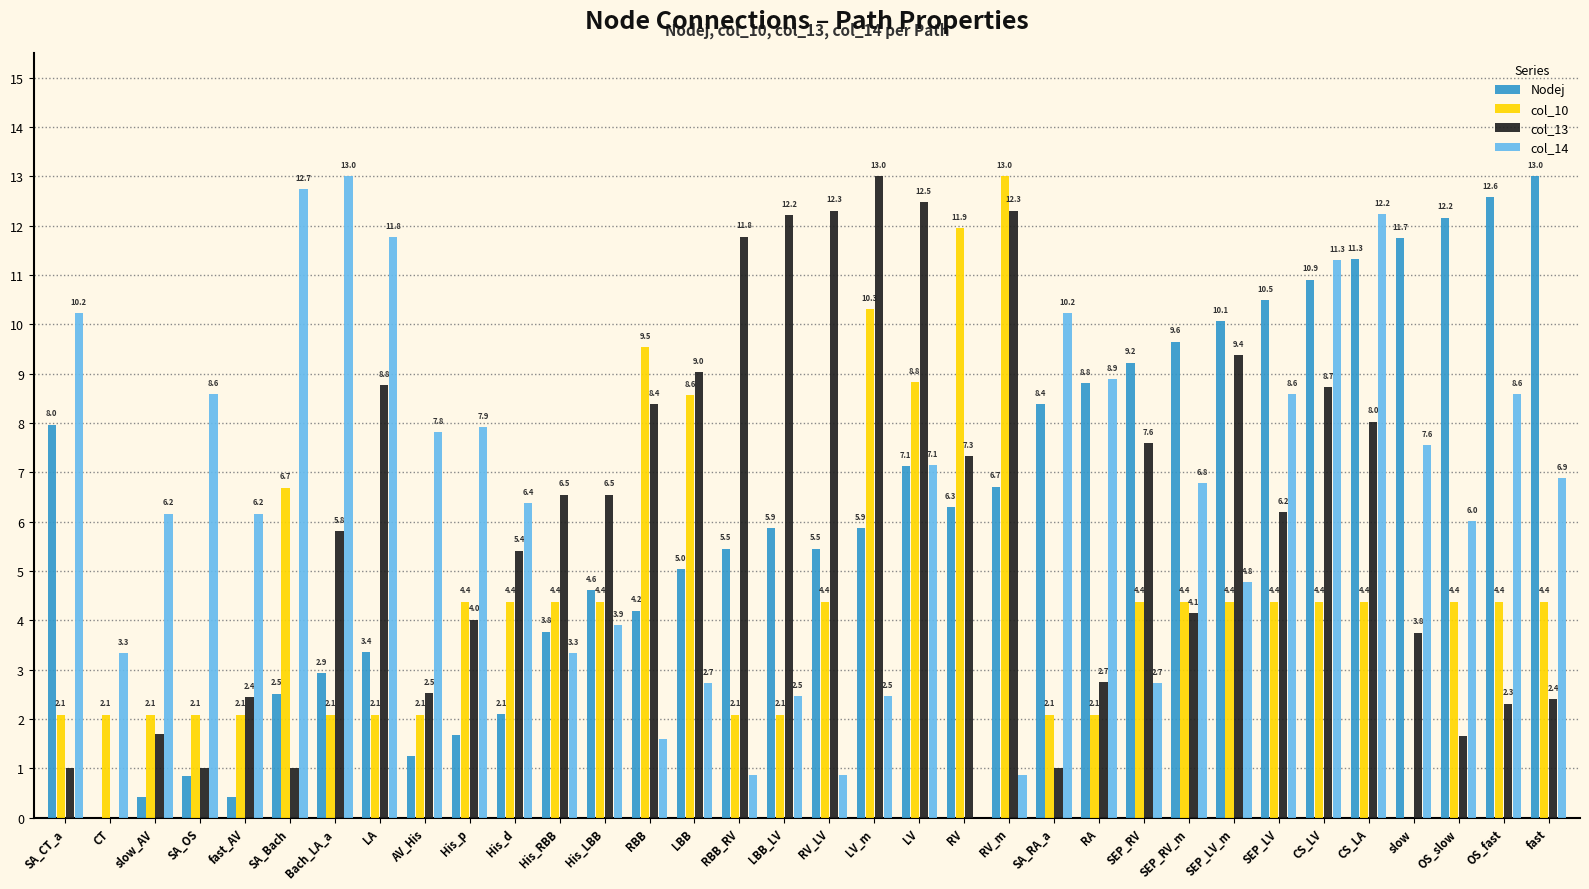

At which label does col_13 reach its peak?

LV_m